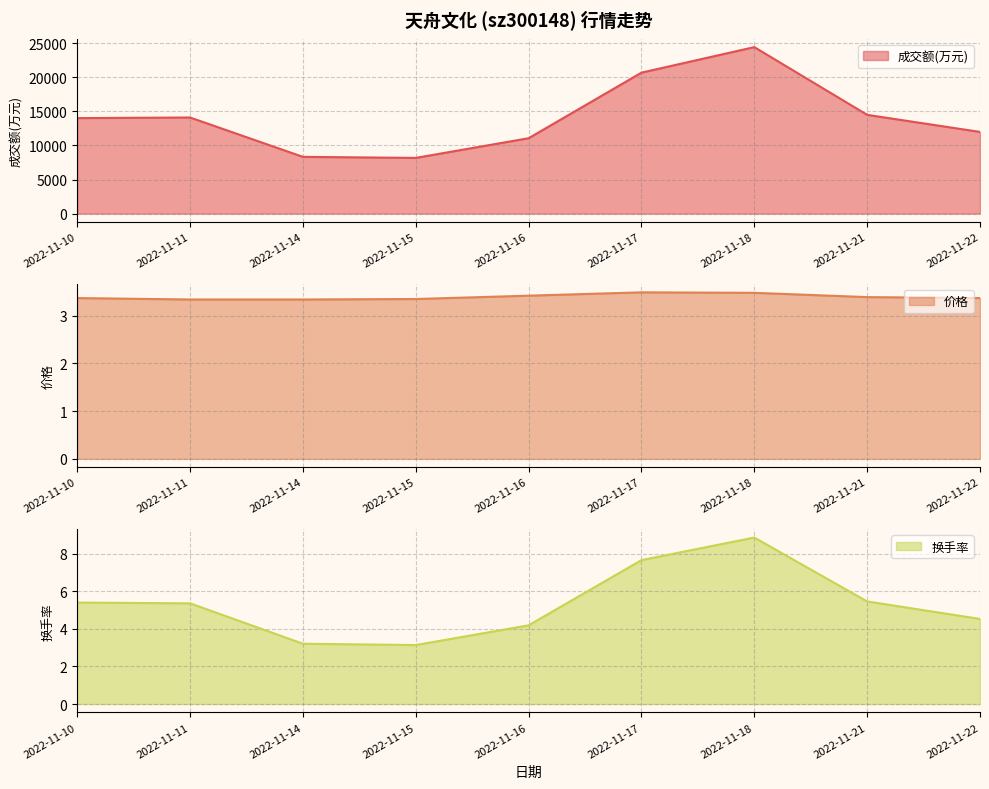

List the labels in order of 价格 value, smallest first.

2022-11-11, 2022-11-14, 2022-11-15, 2022-11-10, 2022-11-22, 2022-11-21, 2022-11-16, 2022-11-18, 2022-11-17